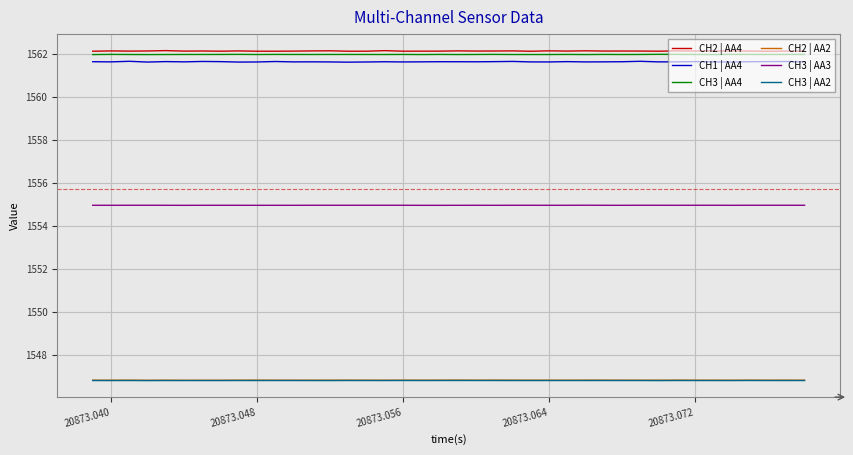

What is the lowest value of the CH3 | AA3 series?

1555.0